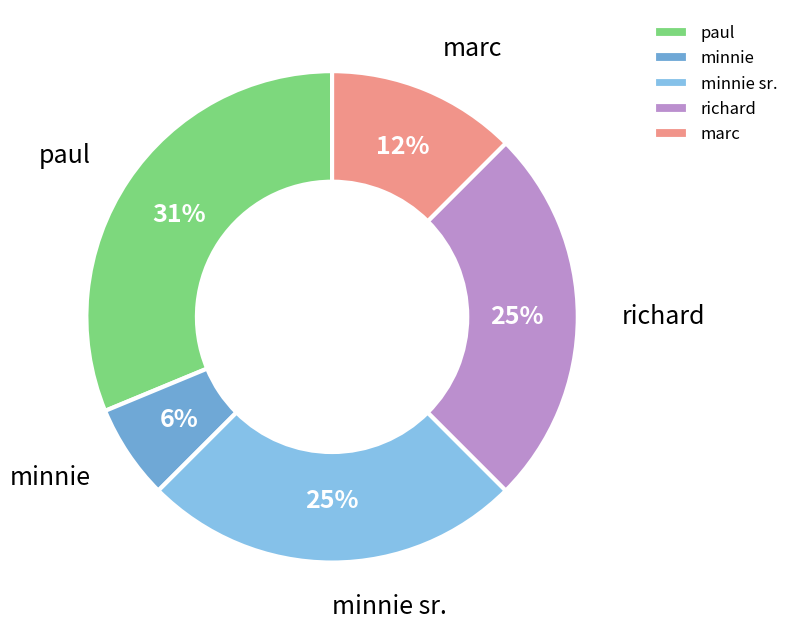

How many segments does this pie chart have?

5